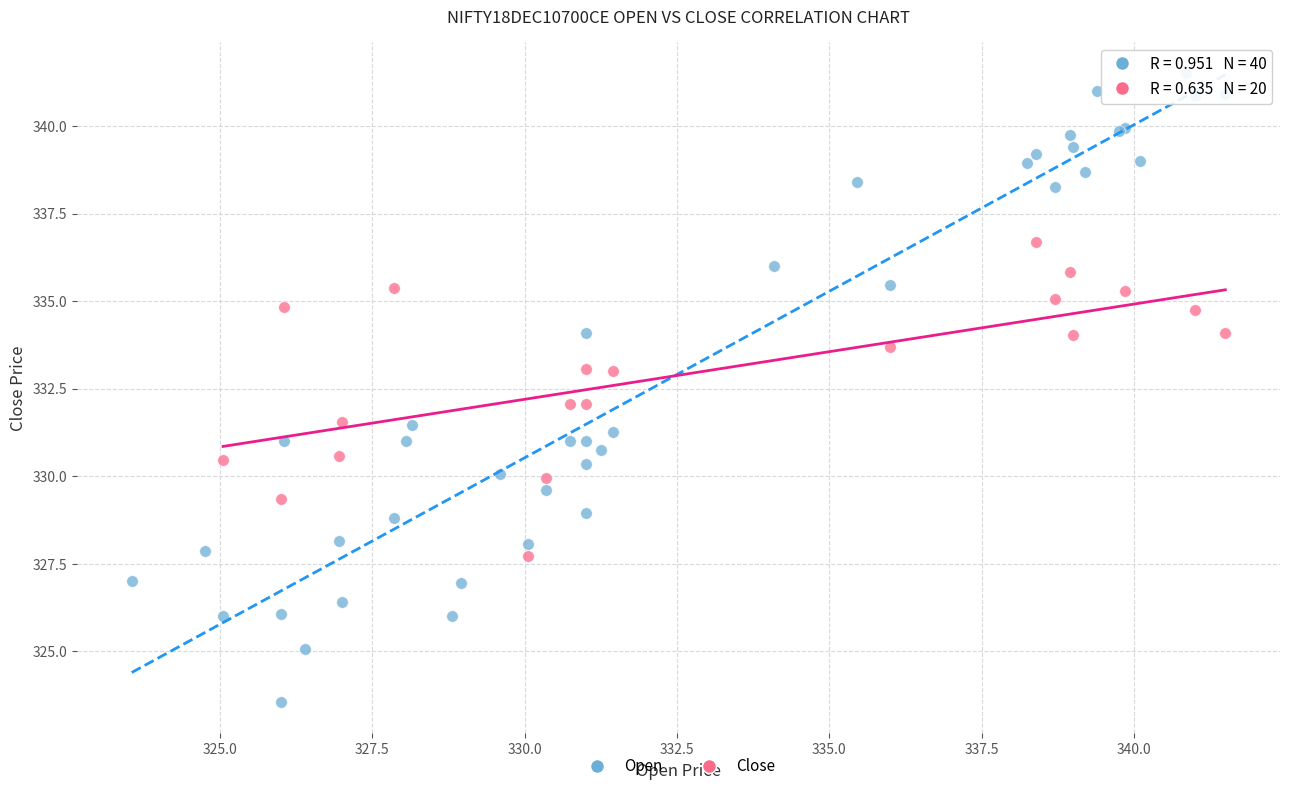

Which series contains the lowest Y value?

Open